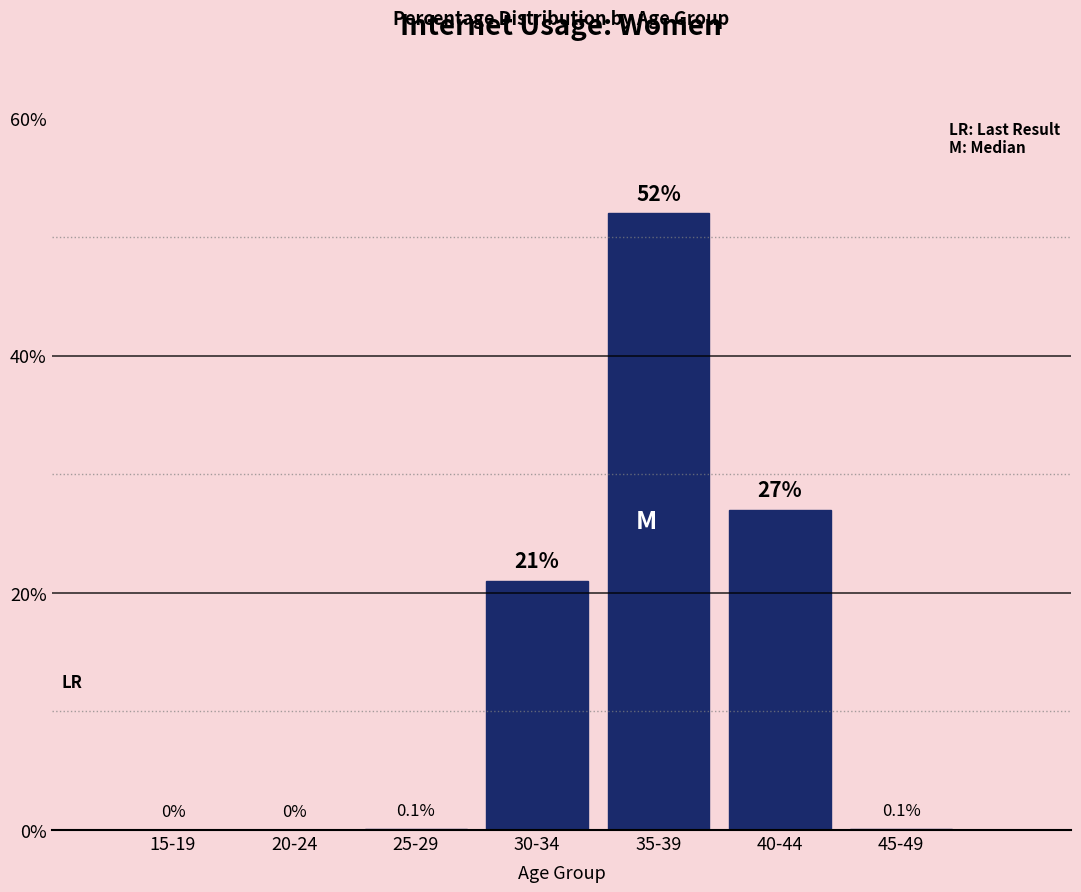

Reading left to right, transcribe all the data shown in this chart.

15-19=0.0	20-24=0.0	25-29=0.1	30-34=21.0	35-39=52.0	40-44=27.0	45-49=0.1